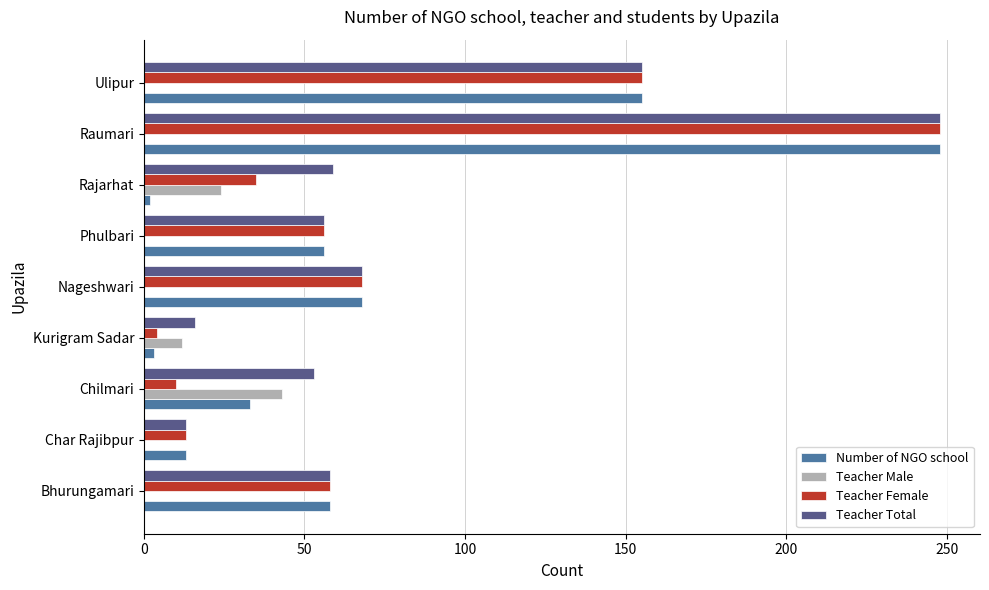

Count the number of categories in the chart.

9